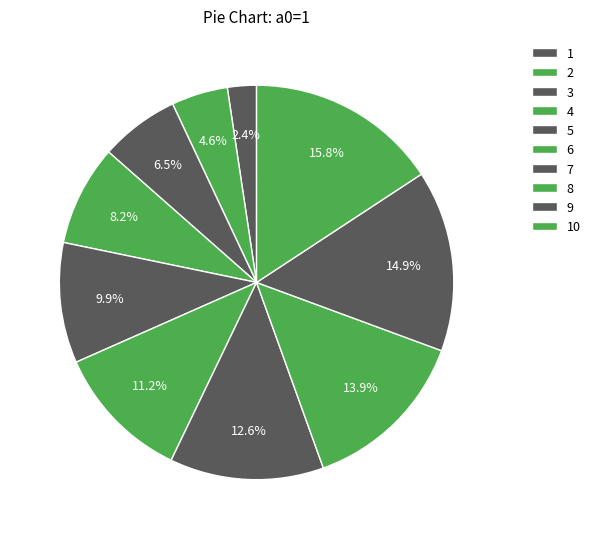

Is 7 the majority of the pie?

No